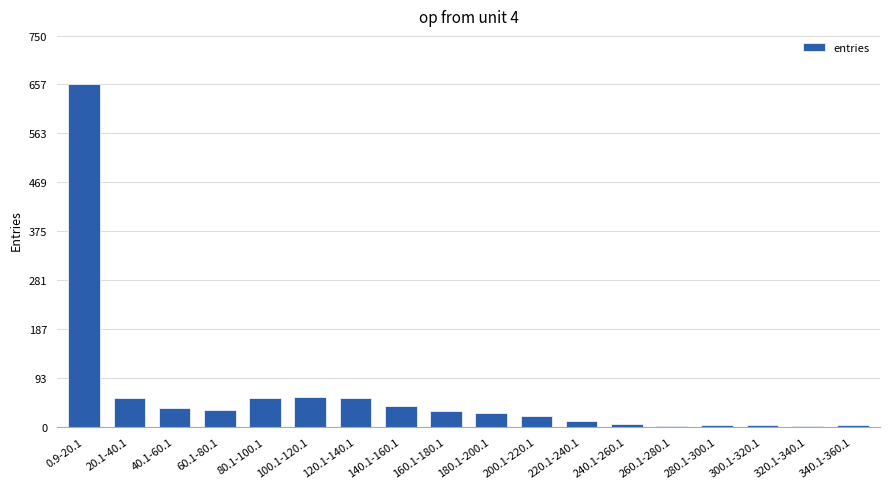

What is the sum of all values?

1095